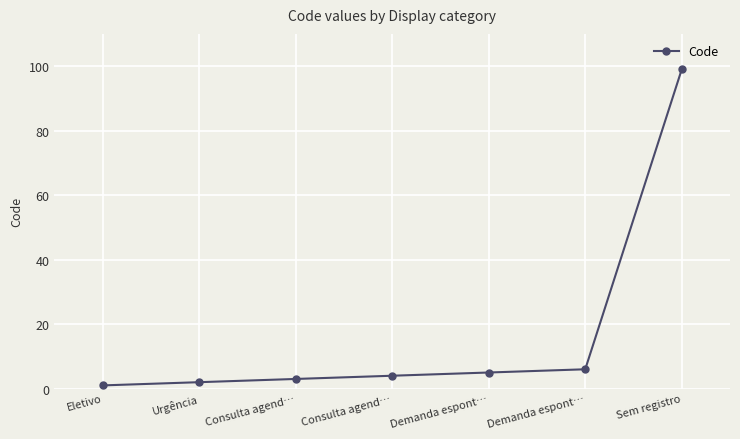

What is the ratio of the value at Consulta agend… to the value at Demanda espont…?

0.8